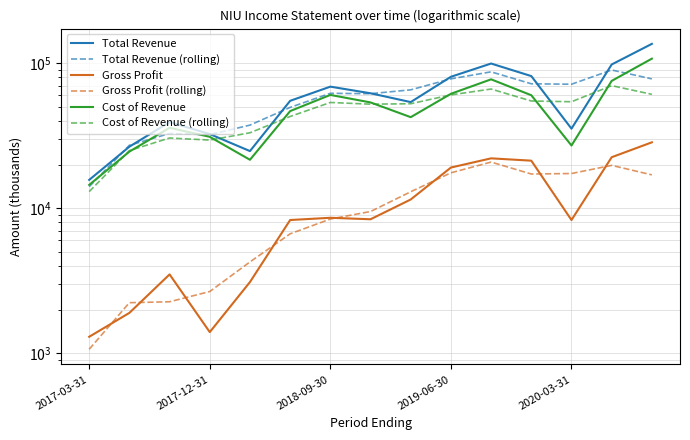

What is the spread (max minus min) of values at 14?

119100.0